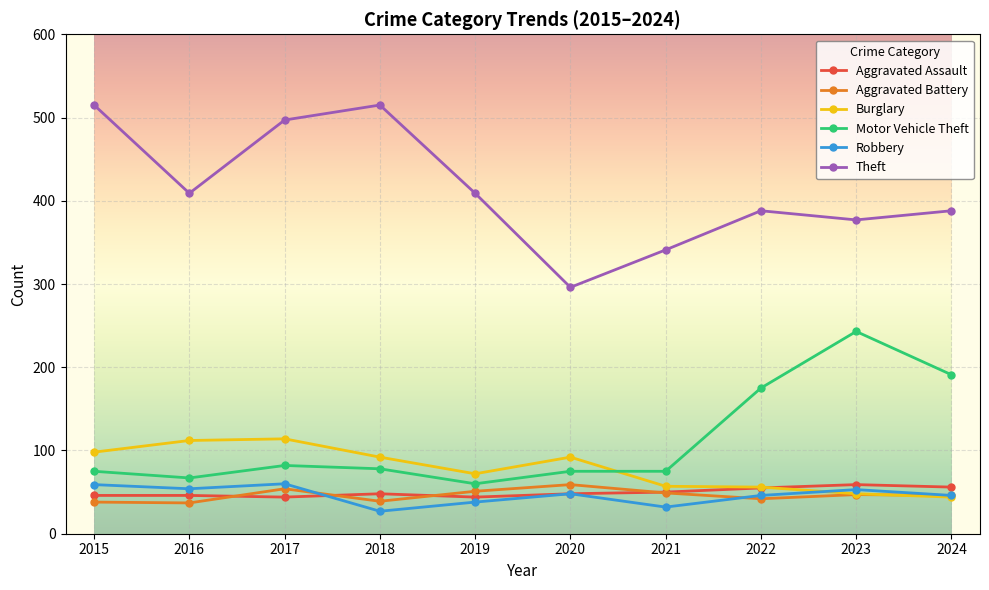

Between 2018 and 2023, which series saw the biggest shift?

Motor Vehicle Theft